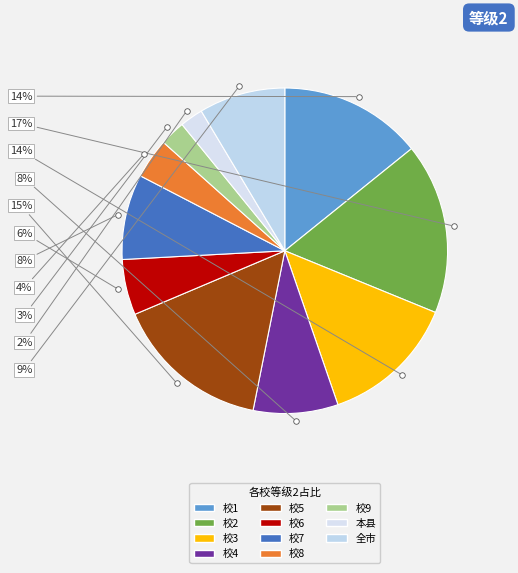

To the nearest percent, what is the combined percentage of 校1 and 校5?

30%